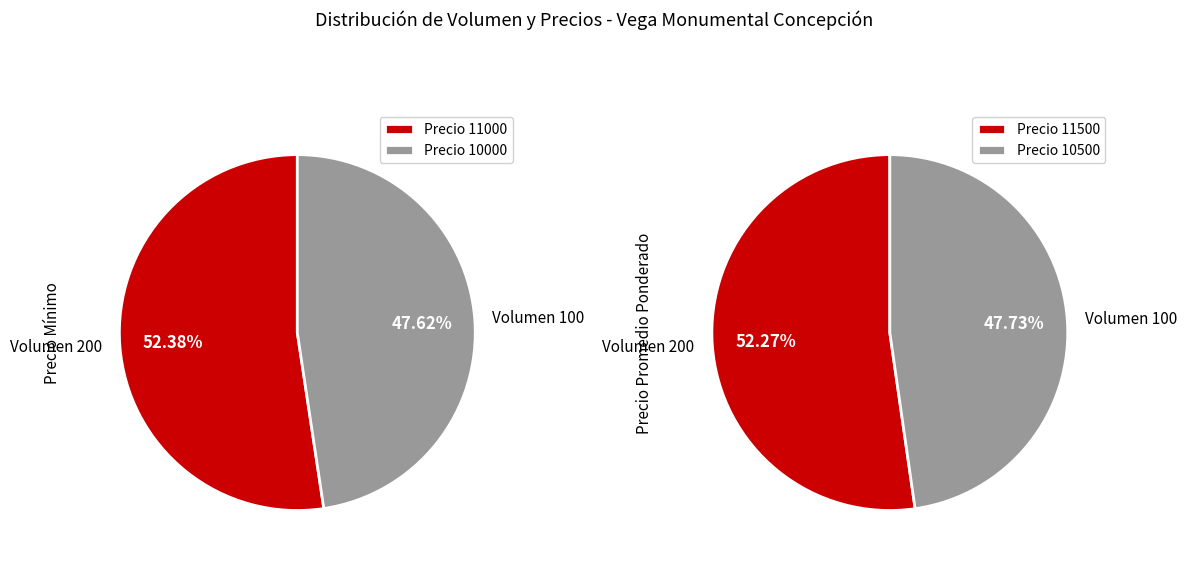

What is the change in value from 200 to 100?

-1000